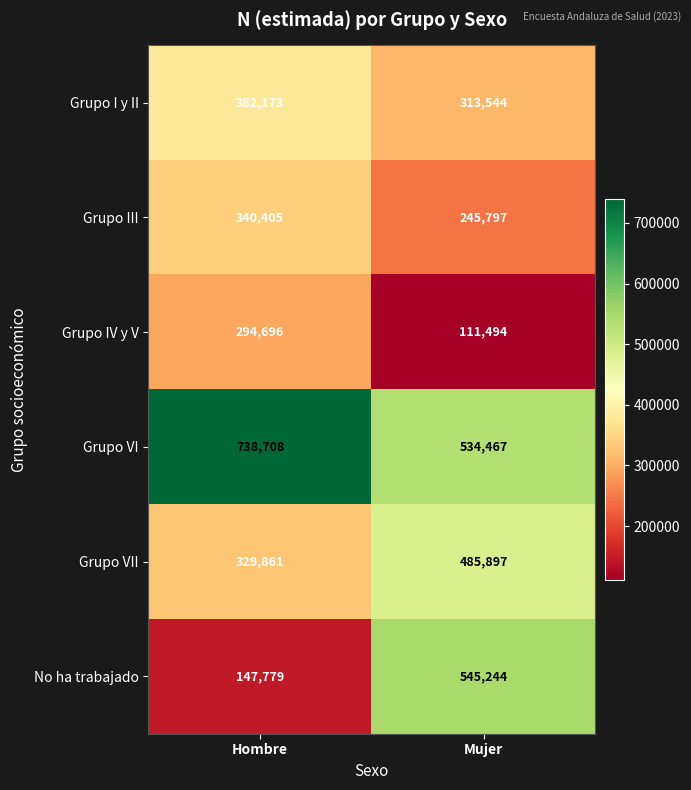

Reading left to right, extract all data points from this chart.

Grupo I y II: Hombre=382173	Mujer=313544
Grupo III: Hombre=340405	Mujer=245797
Grupo IV y V: Hombre=294696	Mujer=111494
Grupo VI: Hombre=738708	Mujer=534467
Grupo VII: Hombre=329861	Mujer=485897
No ha trabajado: Hombre=147779	Mujer=545244